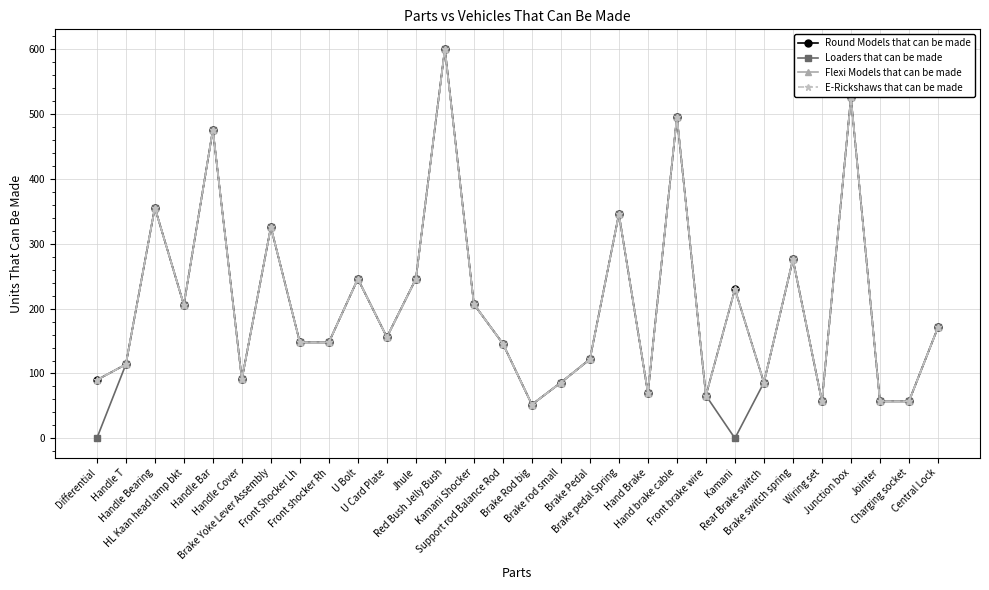

Where is the first local minimum for E-Rickshaws that can be made?

HL Kaan head lamp bkt